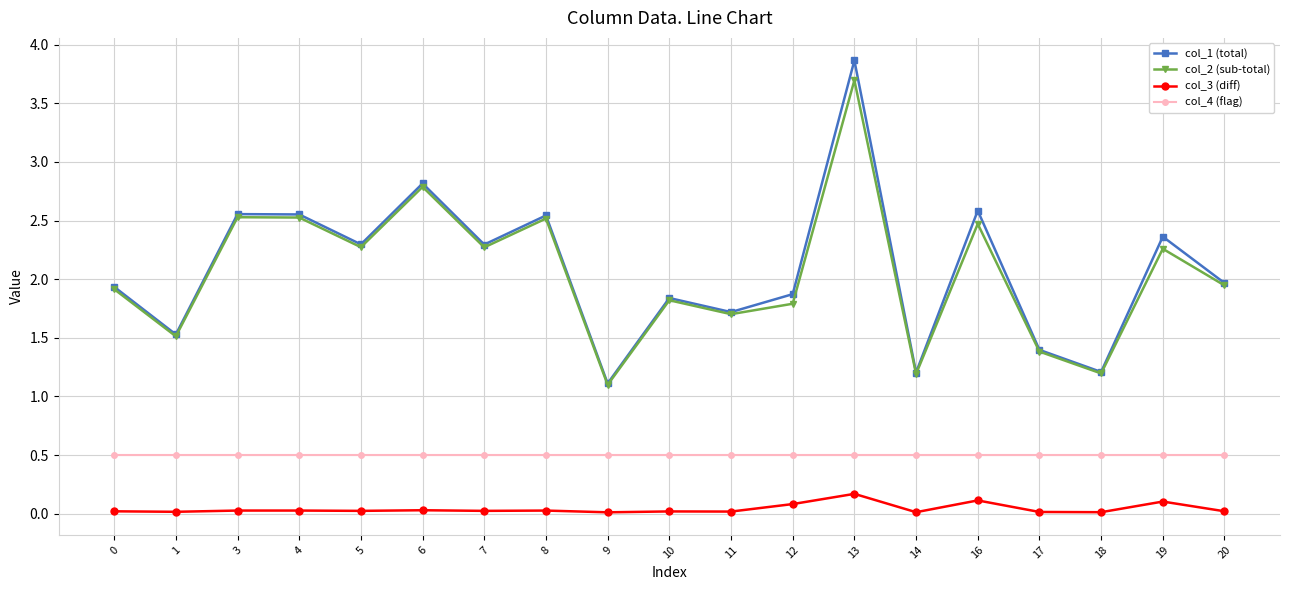

What is the difference between the col_2 (sub-total) values at 6 and 19?

0.5